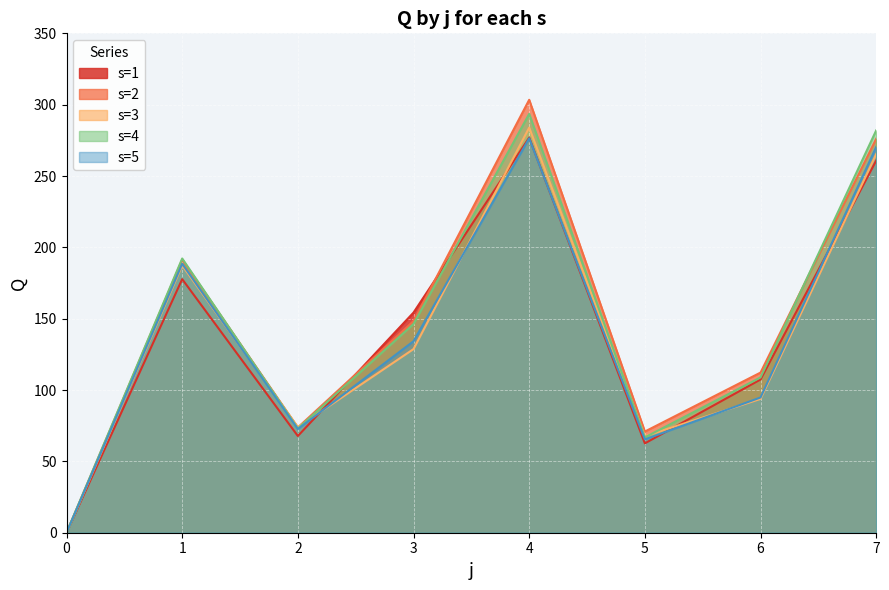

At how many categories does at least one series exceed 143?

4